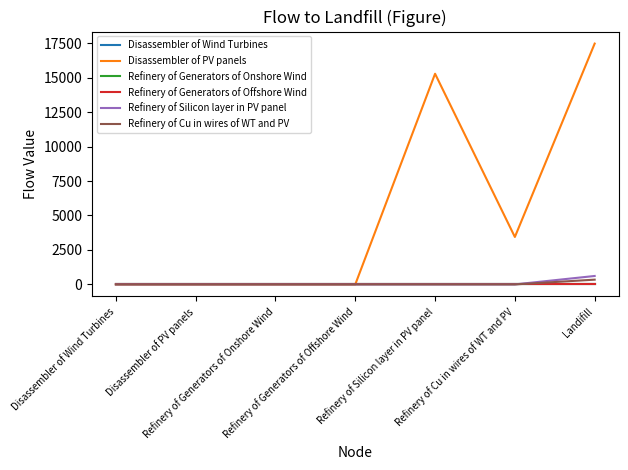

True or false: Refinery of Generators of Offshore Wind has a value of 0.0 at Refinery of Generators of Onshore Wind.

True